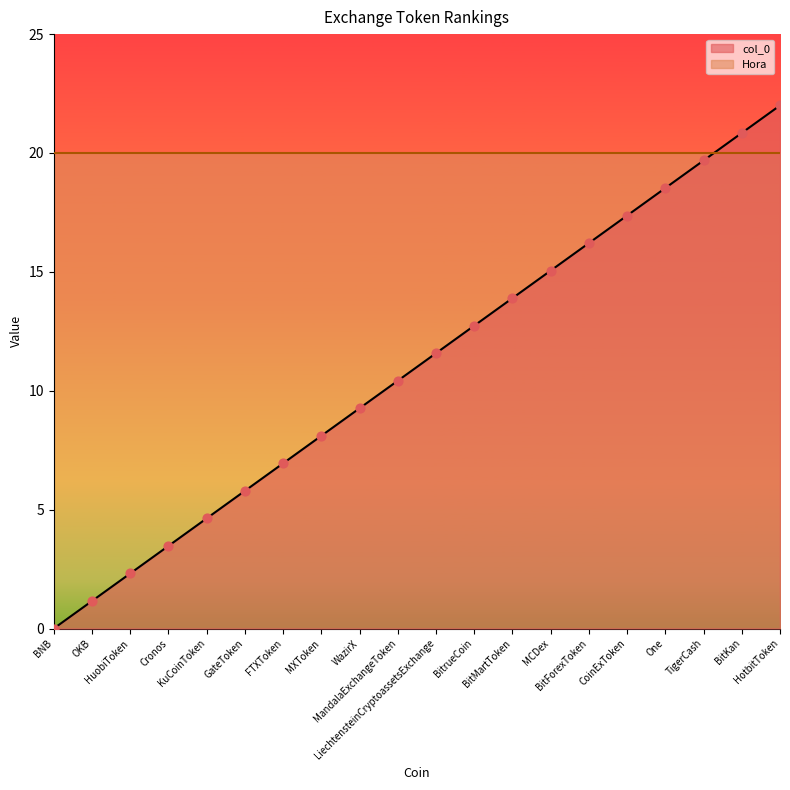

Approximately how many times larger is the value at BitKan compared to One?

1.1